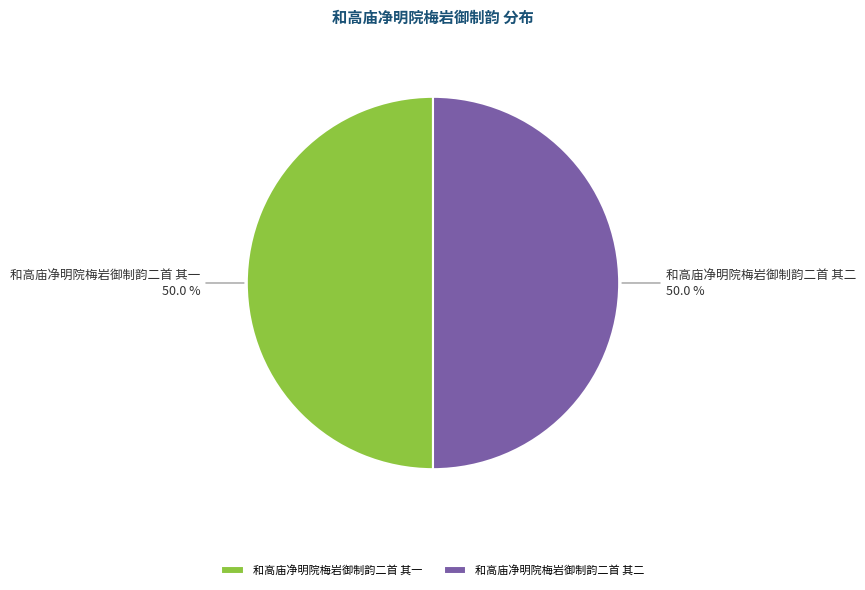

What is the ratio of the value at 和高庙净明院梅岩御制韵二首 其一 to the value at 和高庙净明院梅岩御制韵二首 其二?

1.0